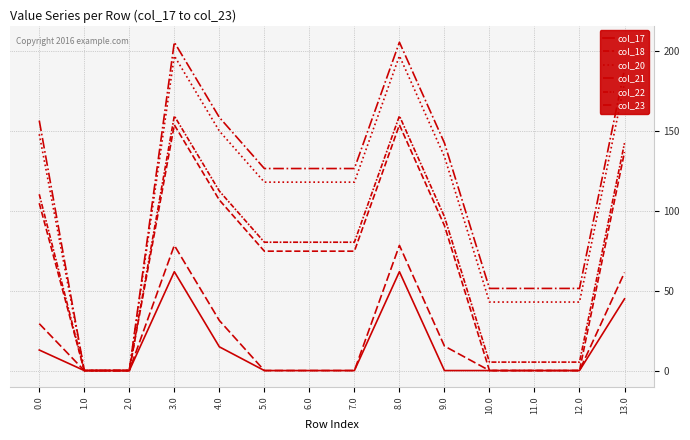

True or false: col_17 has a value of 61.8 at 3.0.

True